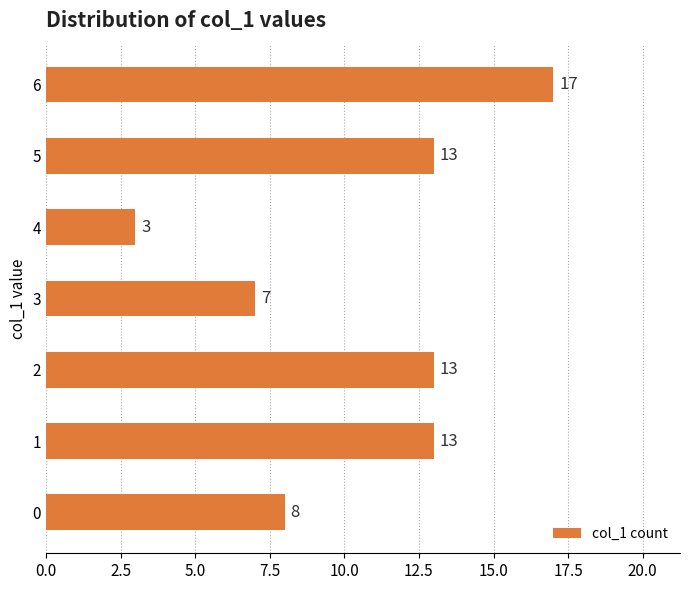

Is it true that the value at 0 is 8?

True